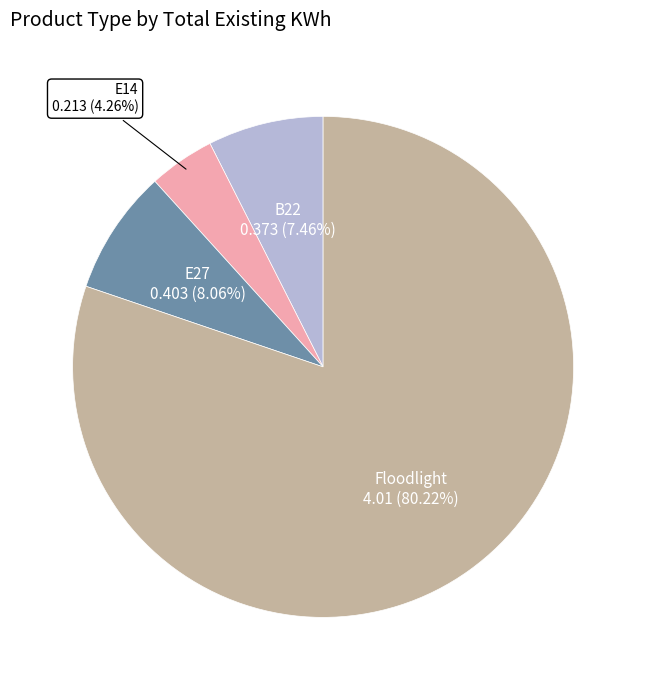

Do Floodlight and B22 together represent more than half of the pie?

Yes